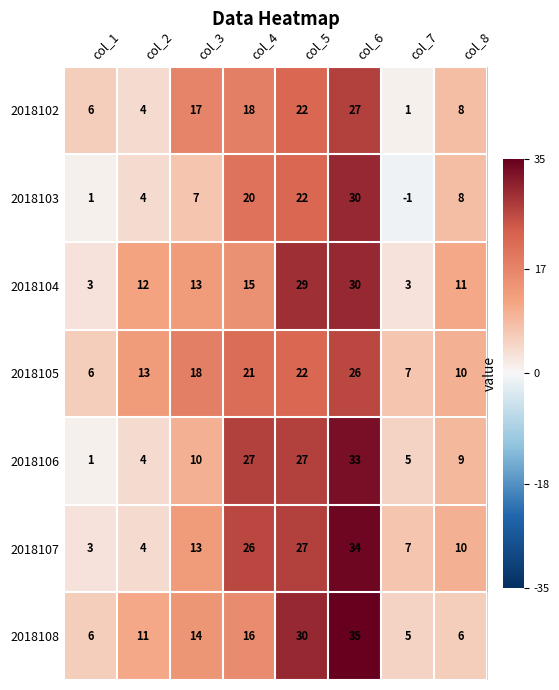

Rank the categories by 2018107 value from highest to lowest.

col_6, col_5, col_4, col_3, col_8, col_7, col_2, col_1